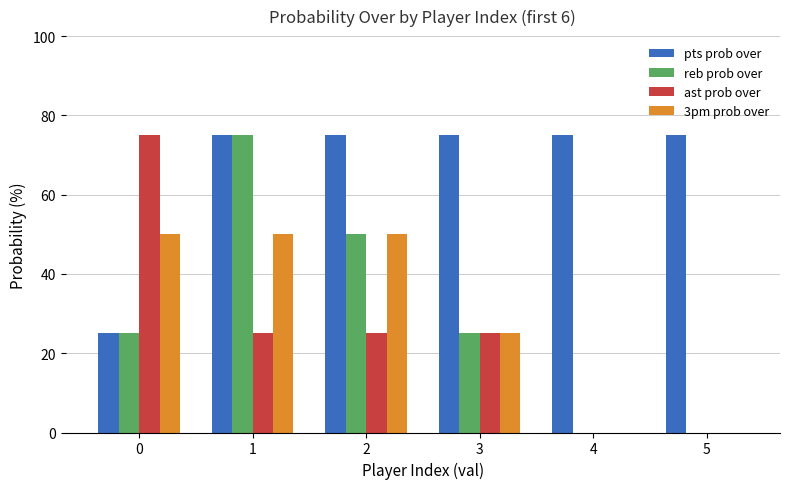

Are the bars horizontal?

No